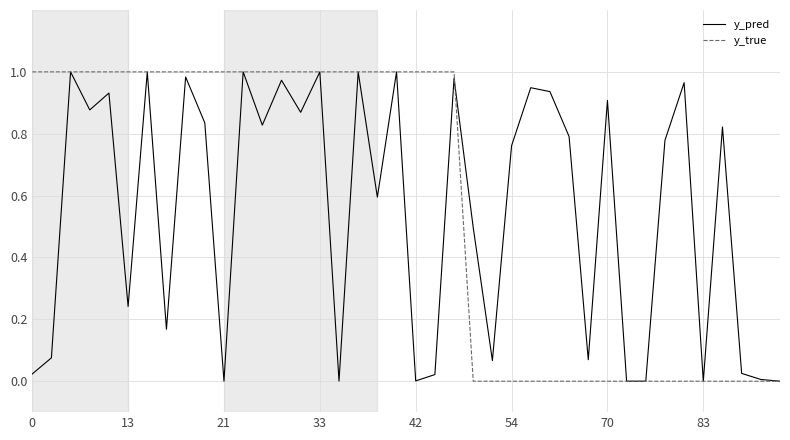

Between which two adjacent categories do y_pred and y_true first intersect?

22 and 23